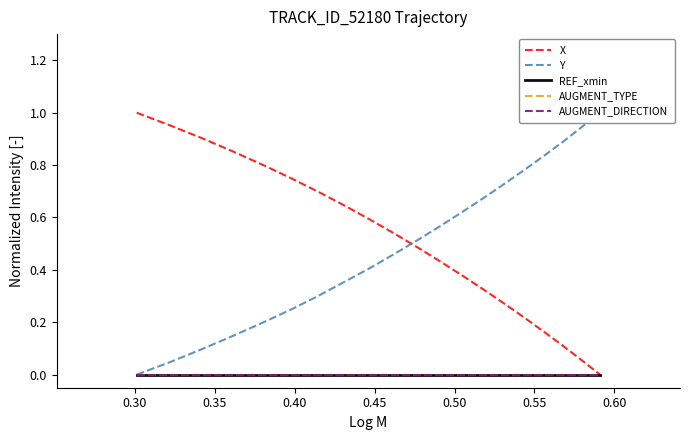

True or false: AUGMENT_TYPE and Y intersect in this chart.

False